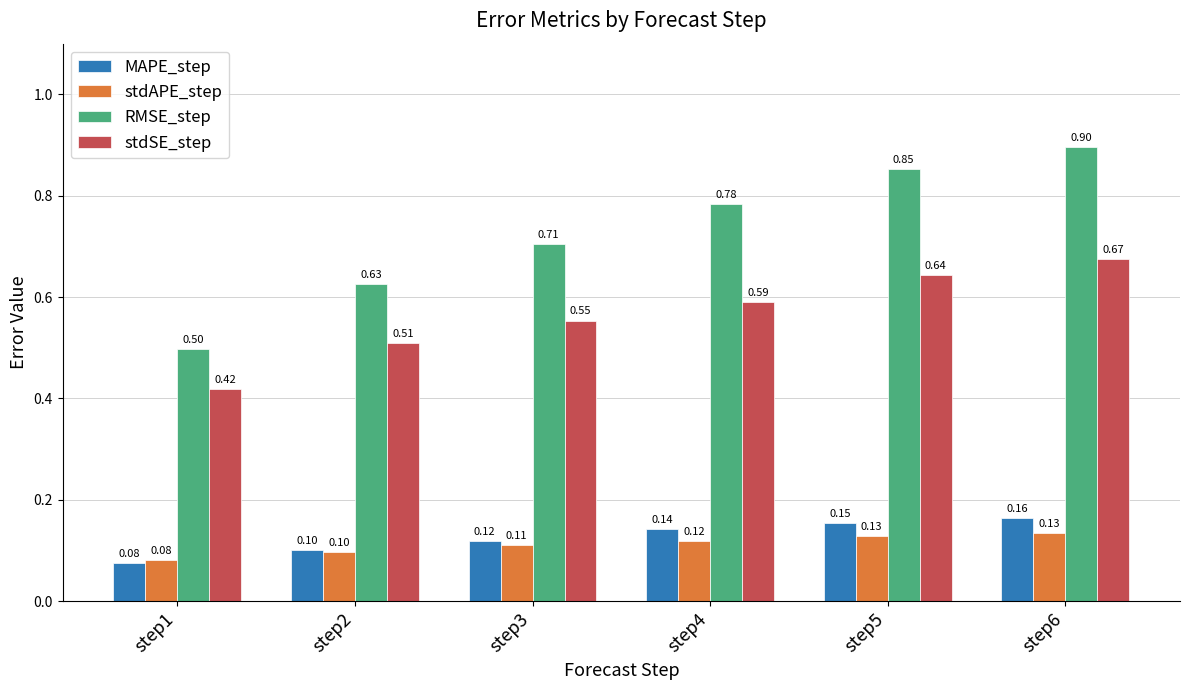

At which label does stdSE_step reach its minimum?

step1